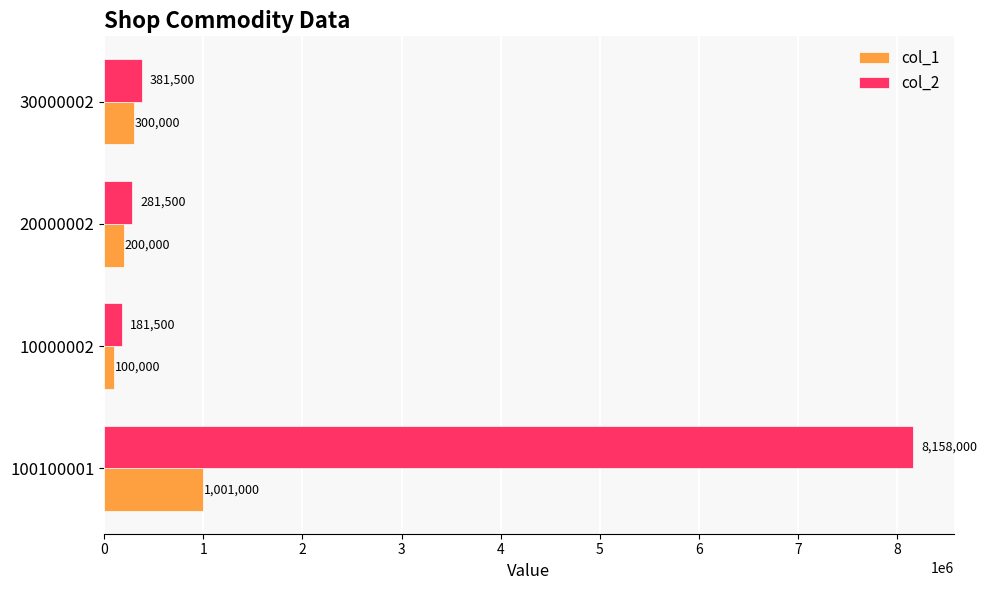

Which series has the widest spread of values?

col_2